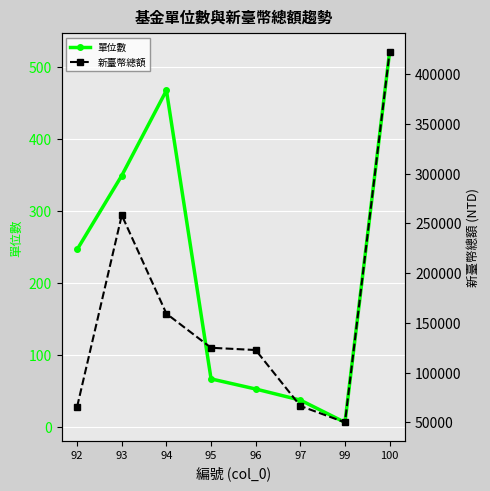

List the series in order of their peak value, lowest first.

單位數, 新臺幣總額